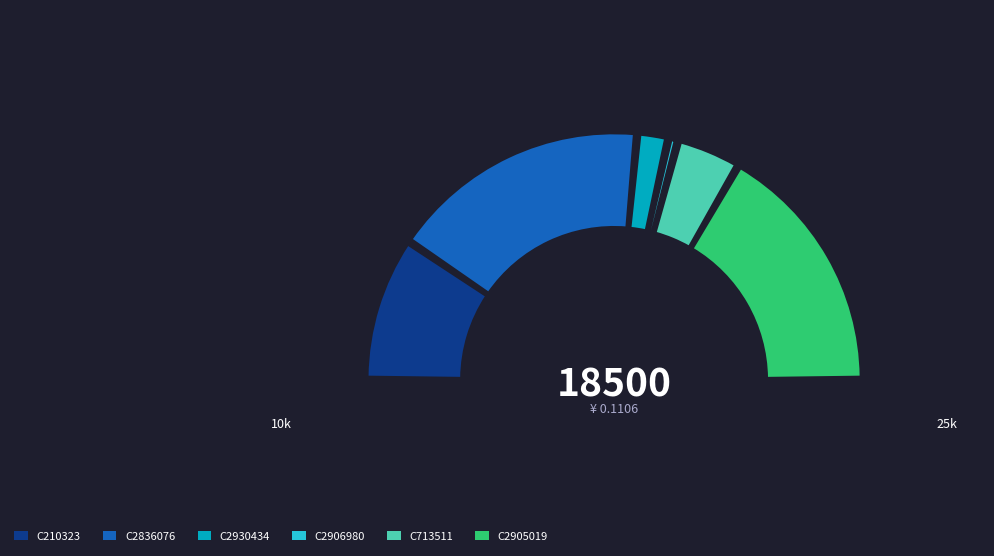

What percentage is the C2906980 slice, to the nearest percent?

1%